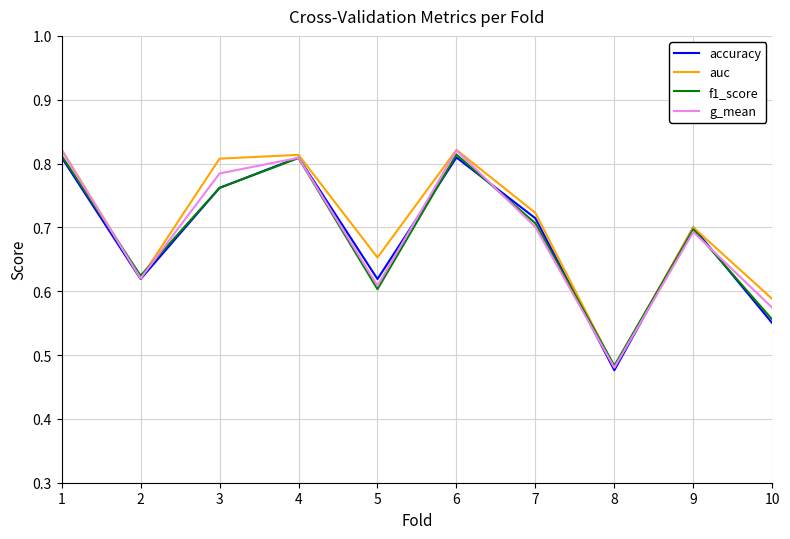

True or false: g_mean has a value of 0.5 at 1.

False